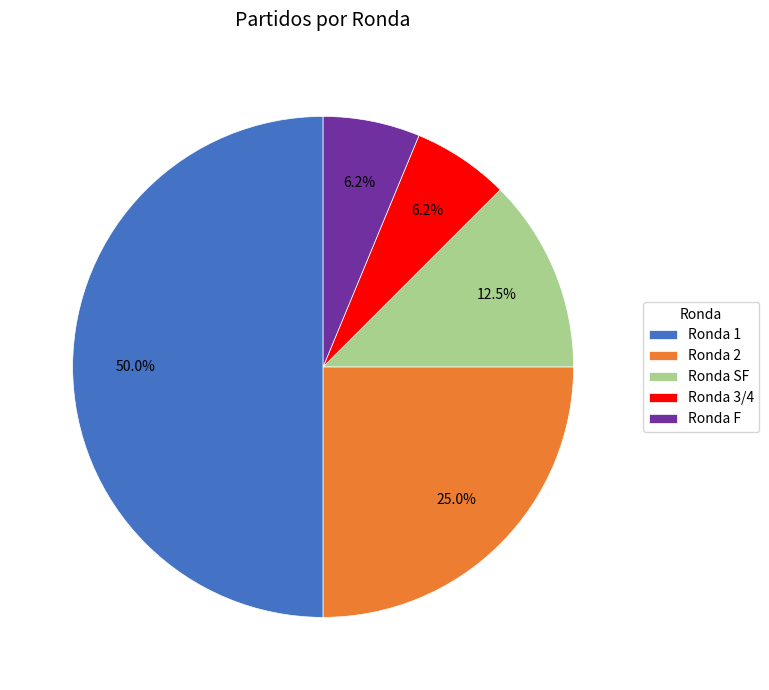

What portion of the pie excludes Ronda SF?

87.5%